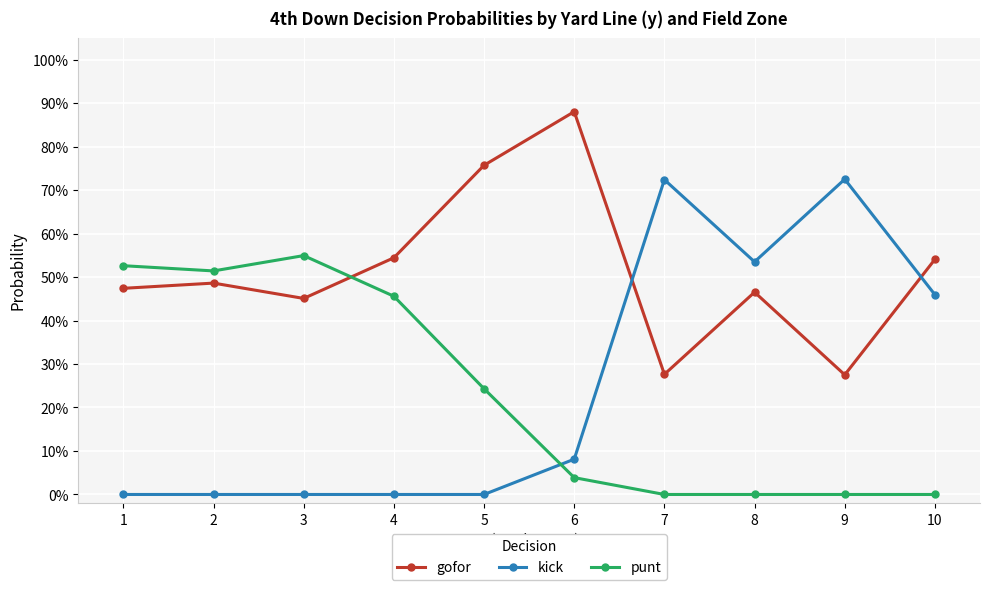

Does the chart display data point markers on the line(s)?

Yes